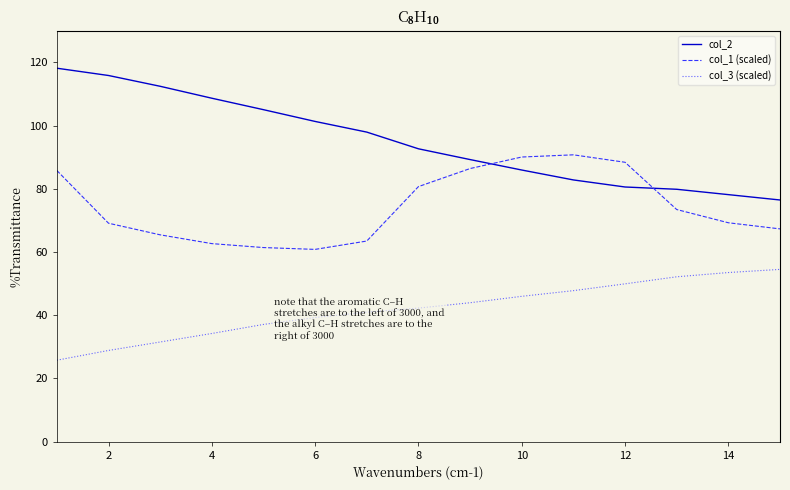

What is the smallest value displayed?

25.8